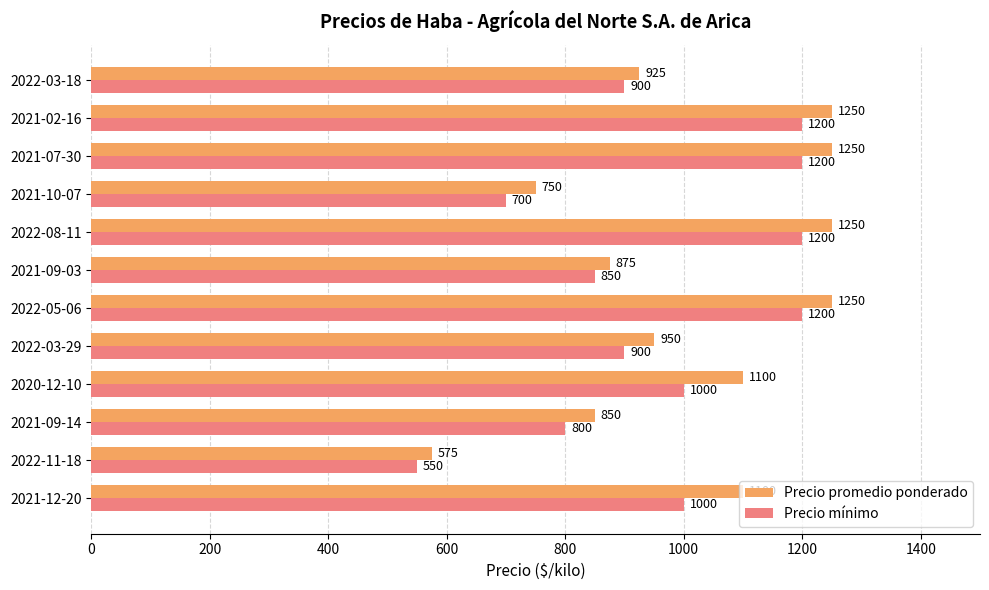

What is the maximum value shown in the chart?

1250